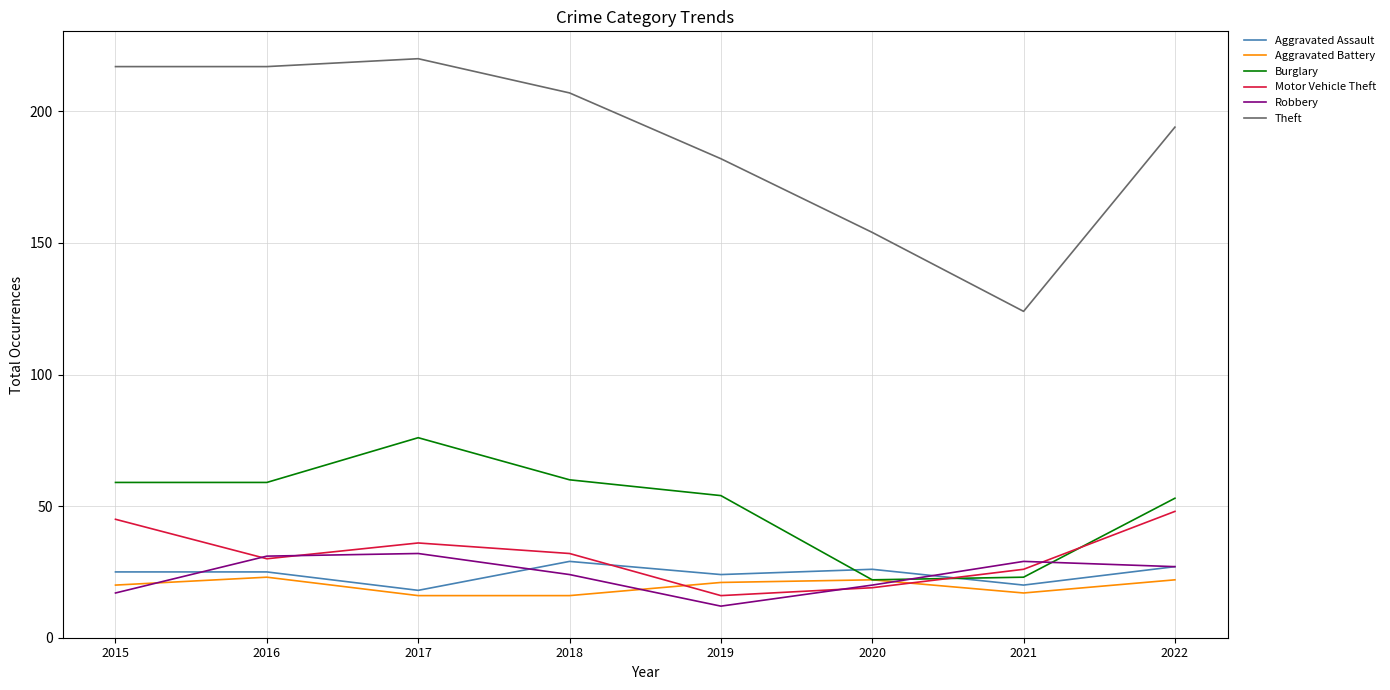

The value of Aggravated Battery at 2021 is 17. True or false?

True